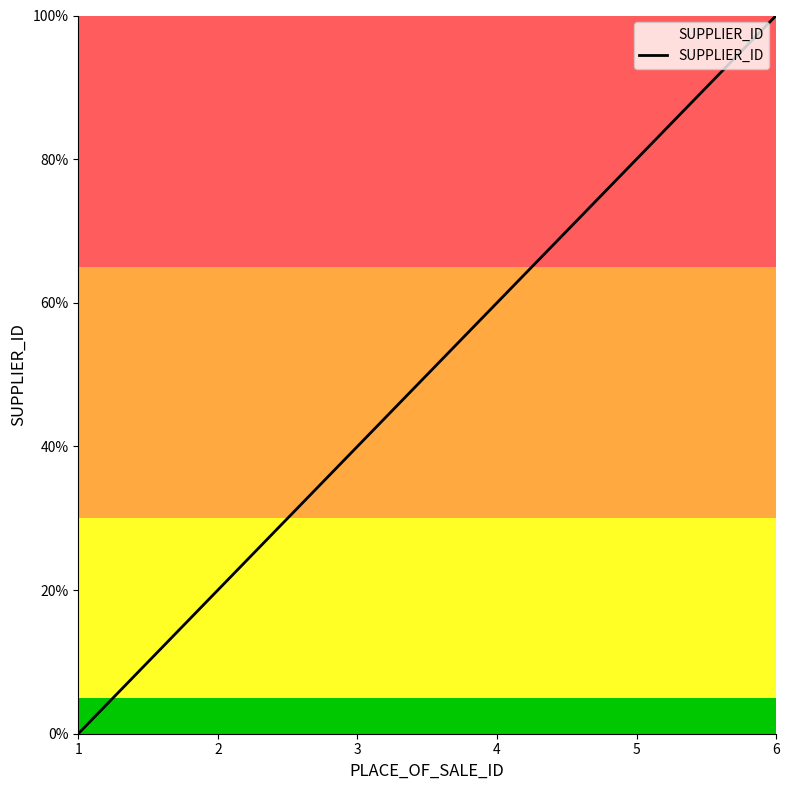

Which has a higher value, 2 or 6?

6